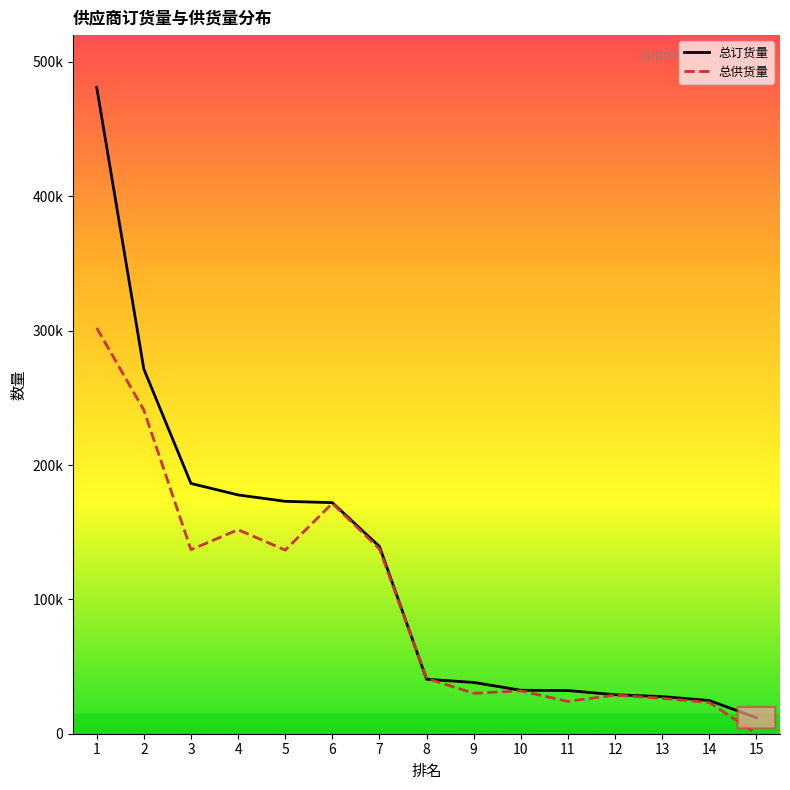

Reading right to left, extract all data points from this chart.

总订货量: 15=11972	14=24710	13=27640	12=29030	11=32155	10=32360	9=38172	8=40554	7=139381	6=172000	5=172980	4=177748	3=186278	2=271445	1=481103
总供货量: 15=50	14=23240	13=26335	12=28763	11=24041	10=31905	9=30109	8=41207	7=137512	6=171426	5=136652	4=151862	3=136998	2=240950	1=302047